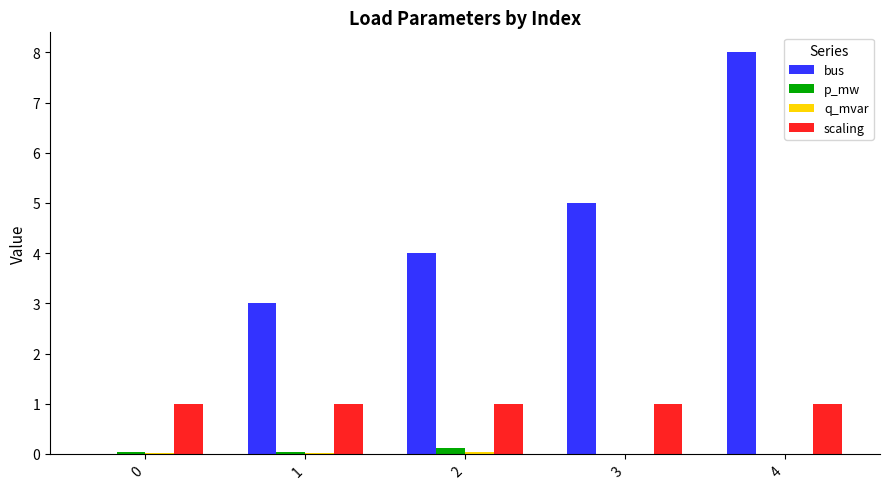

How many groups of bars are there?

5